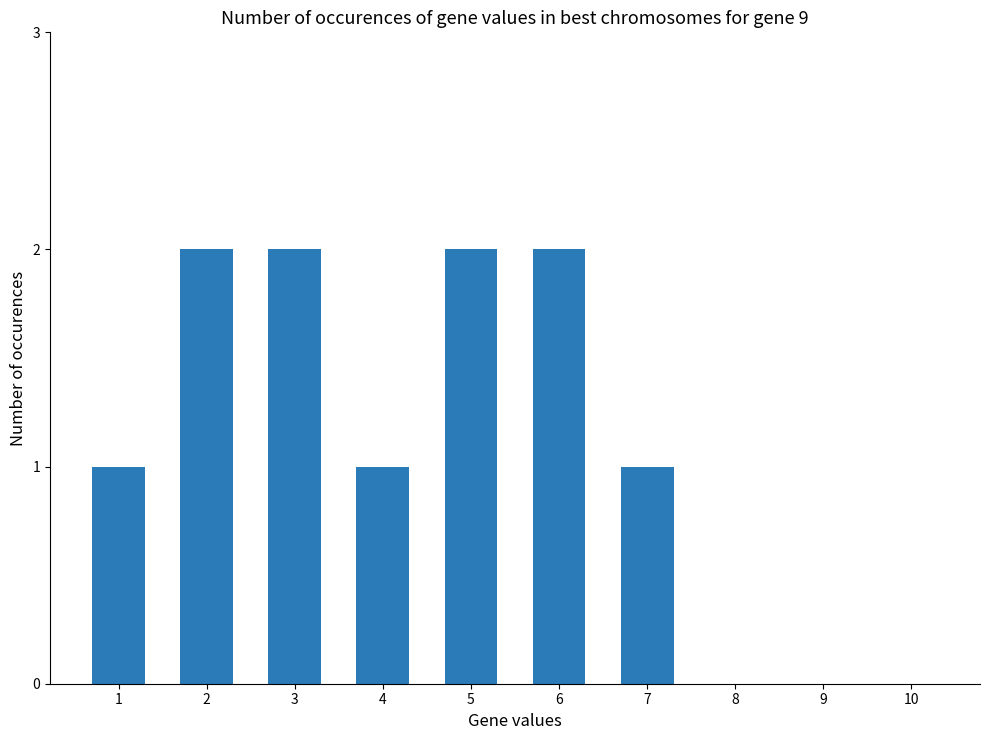

What is the sum of the values at 8 and 2?

2